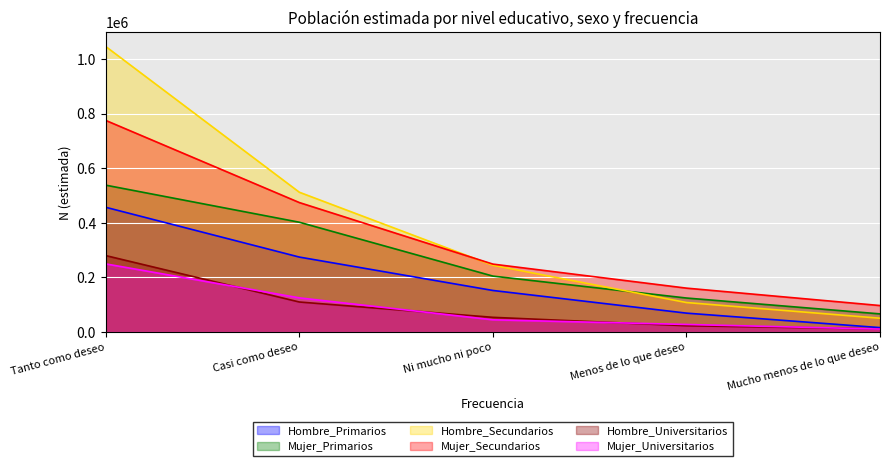

Is the value of Mujer_Secundarios at Casi como deseo greater than the value of Hombre_Primarios at Mucho menos de lo que deseo?

Yes